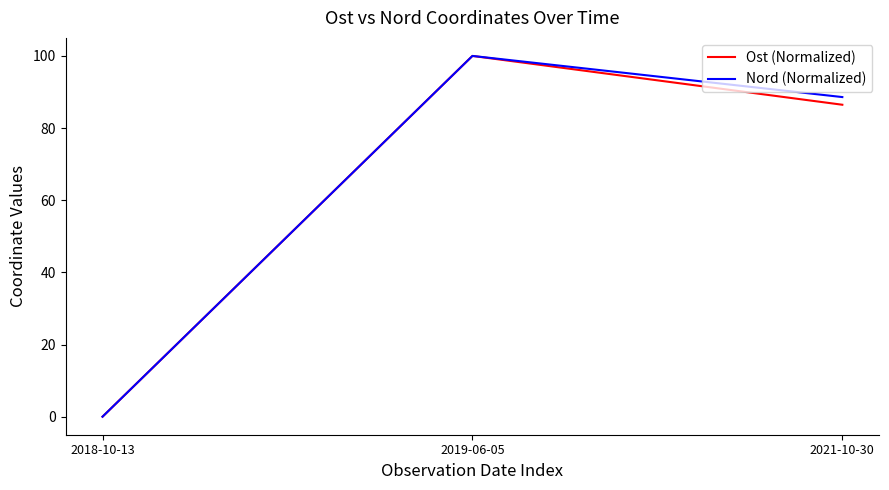

Which label corresponds to the largest value in the chart?

2019-06-05